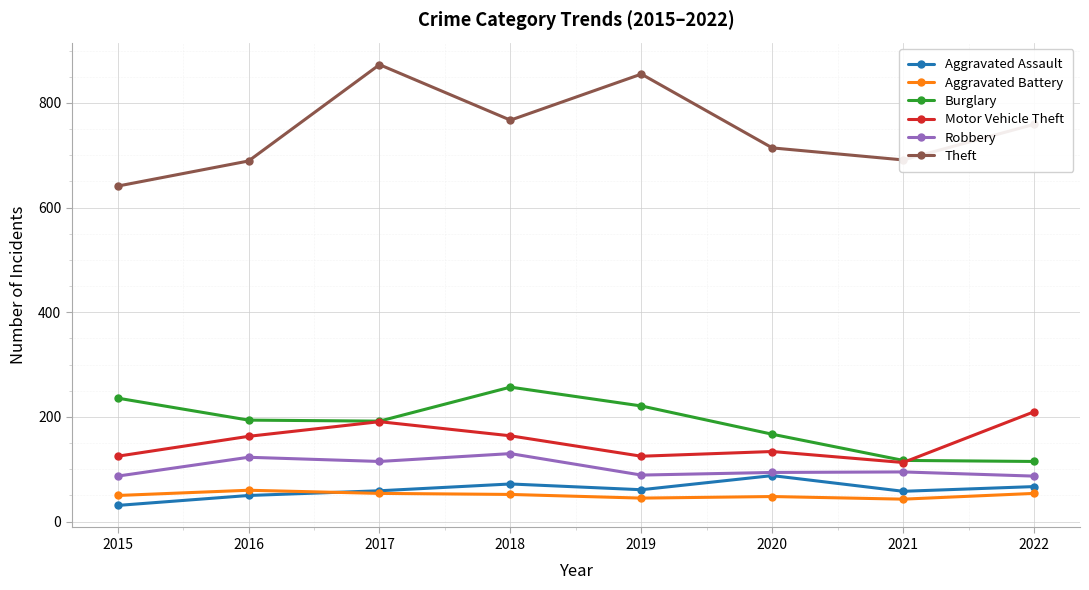

At which category does Motor Vehicle Theft reach its first local peak?

2017